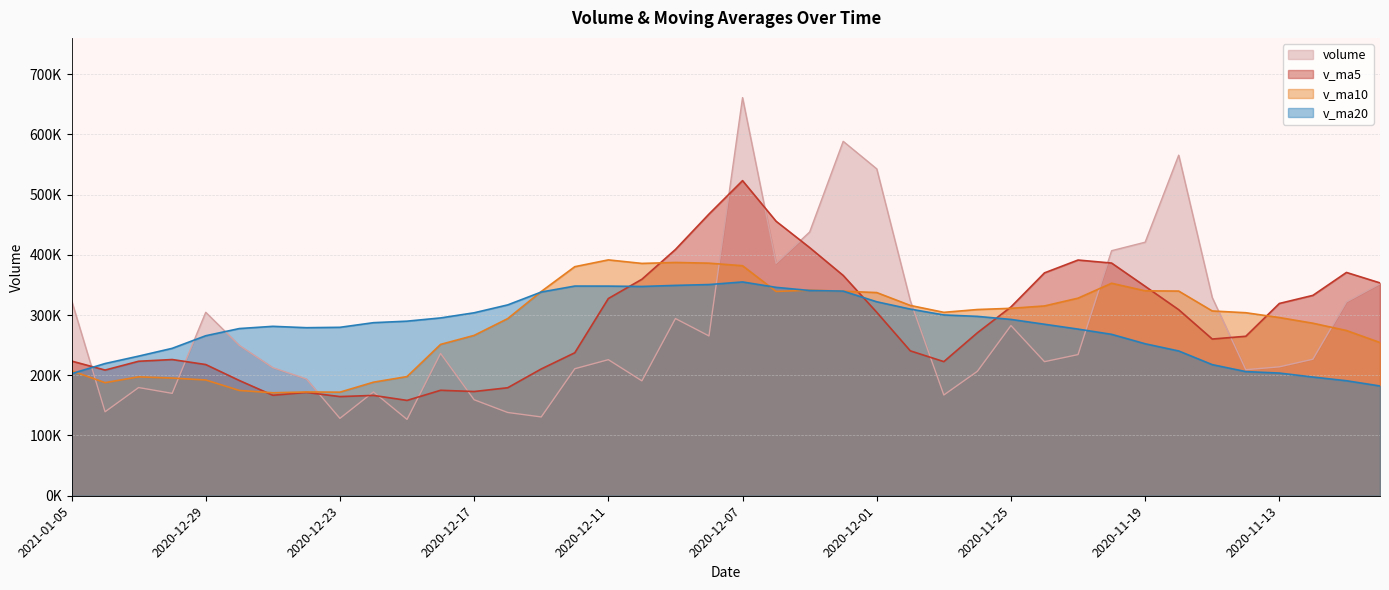

List the labels in order of v_ma5 value, smallest first.

2020-12-21, 2020-12-23, 2020-12-22, 2020-12-25, 2020-12-24, 2020-12-17, 2020-12-18, 2020-12-16, 2020-12-28, 2021-01-04, 2020-12-15, 2020-12-29, 2020-11-27, 2020-12-31, 2021-01-05, 2020-12-30, 2020-12-14, 2020-11-30, 2020-11-17, 2020-11-16, 2020-11-26, 2020-12-01, 2020-11-18, 2020-11-25, 2020-11-13, 2020-12-11, 2020-11-12, 2020-11-19, 2020-11-10, 2020-12-10, 2020-12-02, 2020-11-24, 2020-11-11, 2020-11-20, 2020-11-23, 2020-12-09, 2020-12-03, 2020-12-04, 2020-12-08, 2020-12-07